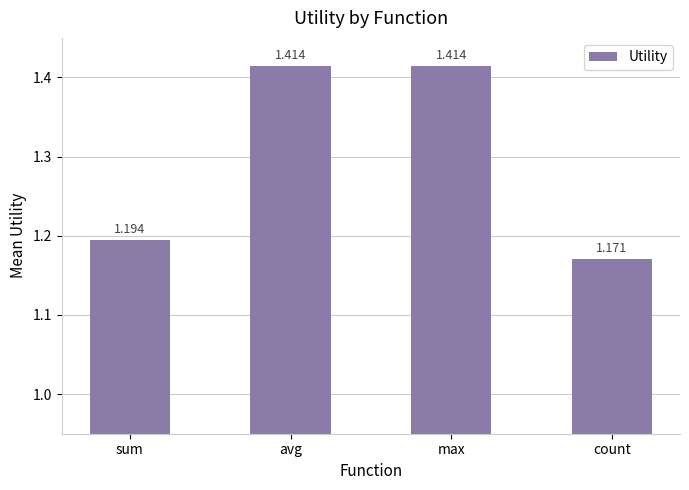

What is the label of the 4th bar from the right?

sum